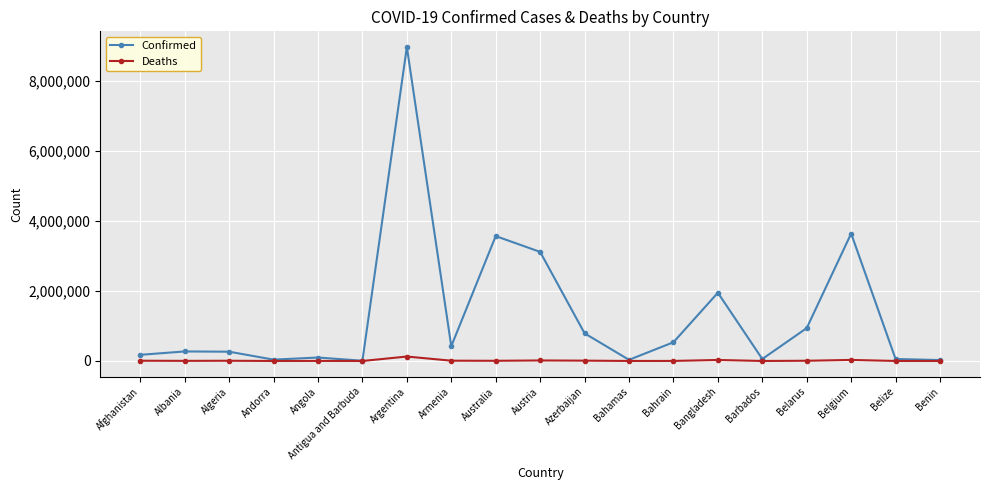

What is the label of the 15th point from the left?

Barbados